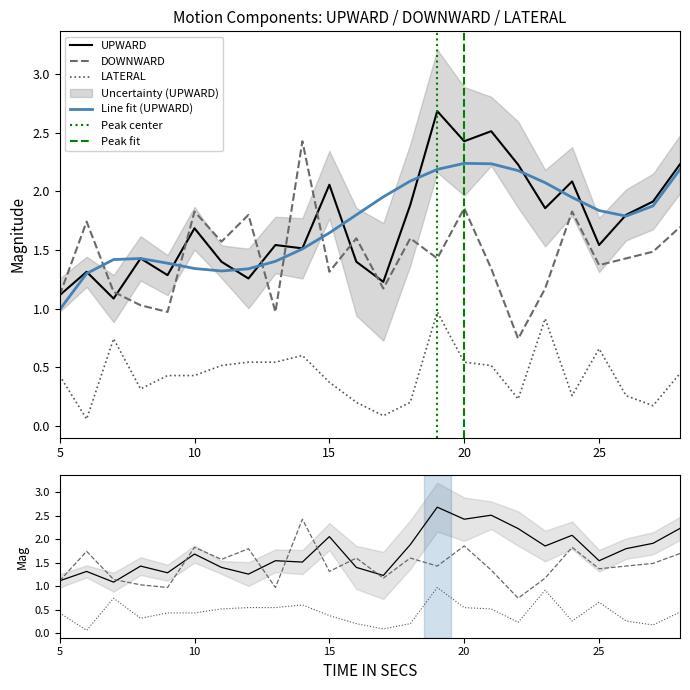

The value of UPWARD at 23 is 1.9. True or false?

True